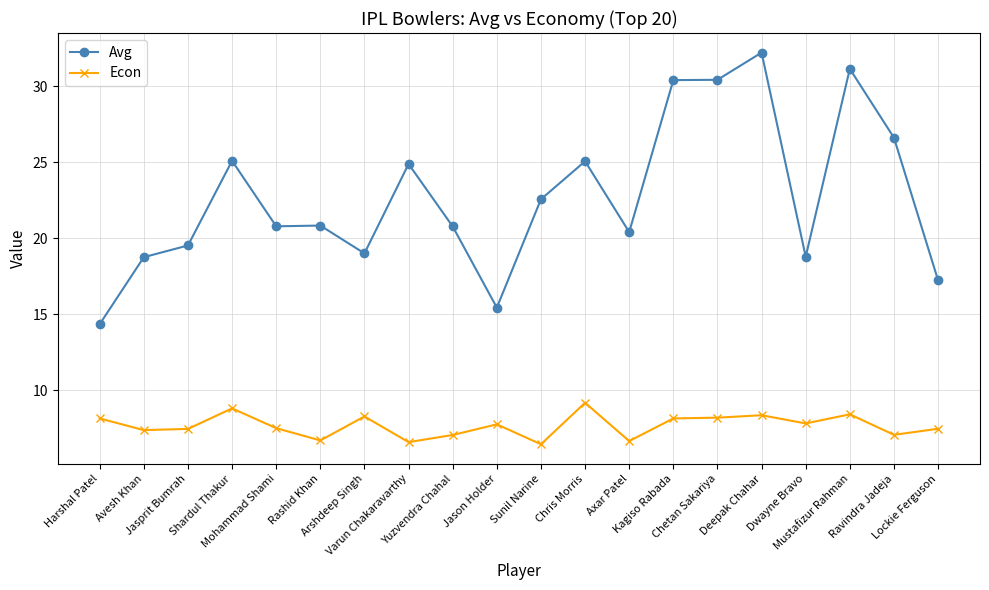

At which category is the sum across all series the highest?

Deepak Chahar